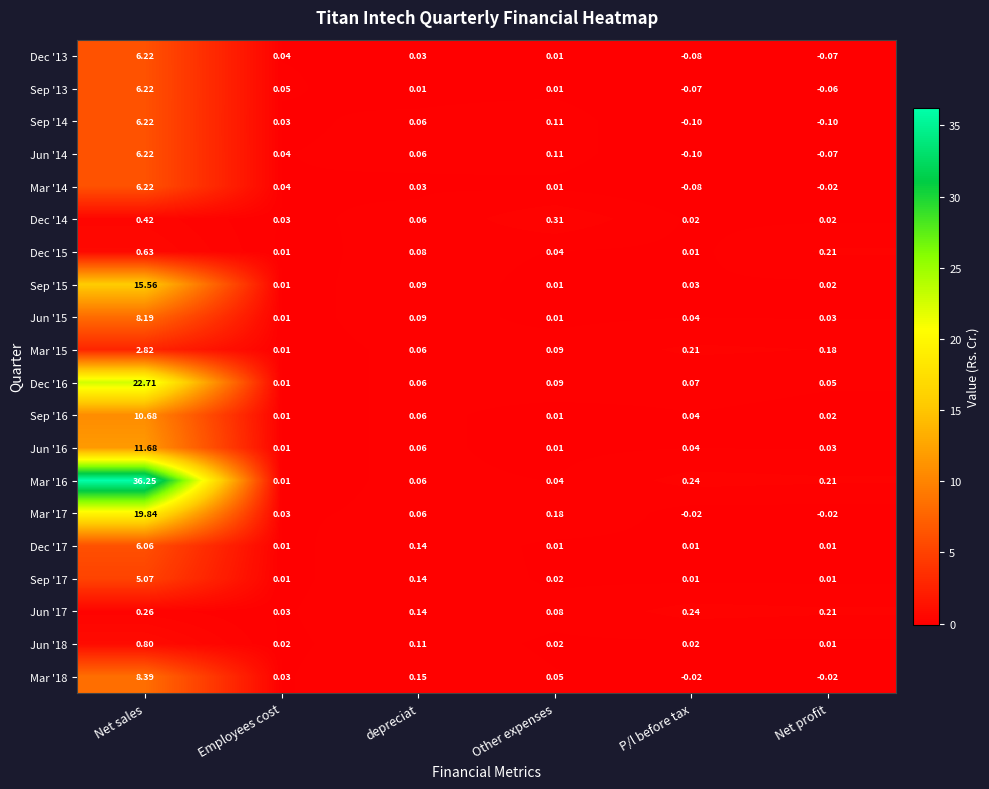

At which category is the sum across all series the highest?

Net sales